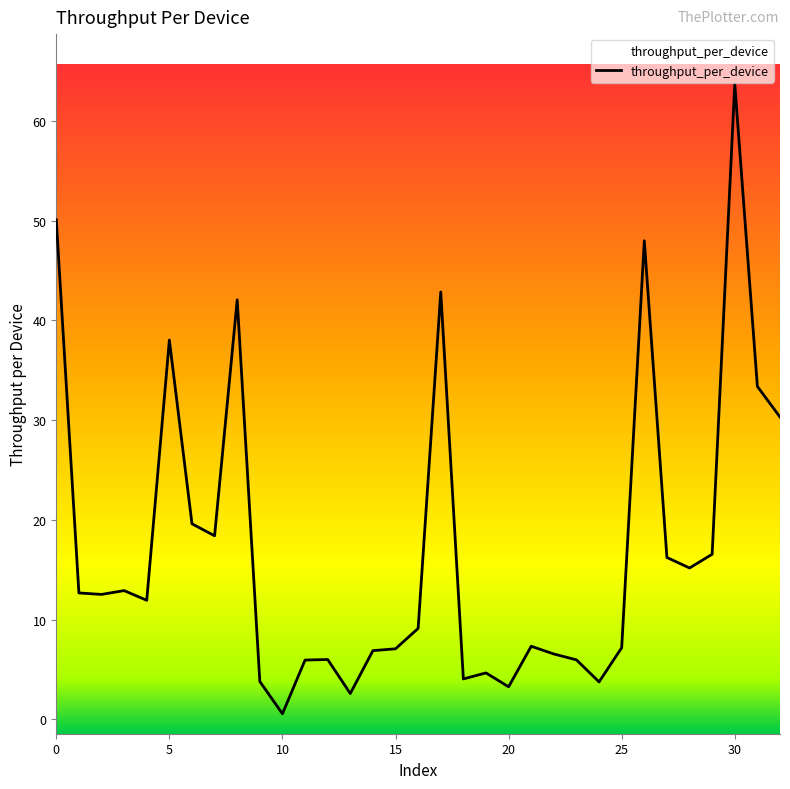

What is the maximum value shown in the chart?

63.7